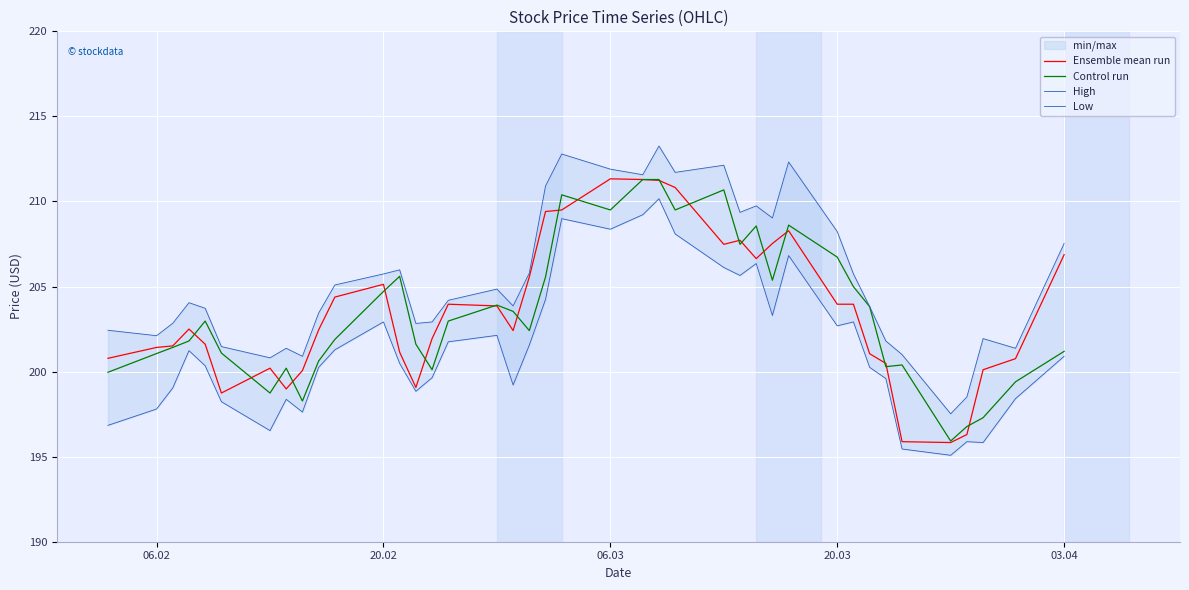

What is the lowest value of the Ensemble mean run series?

195.8